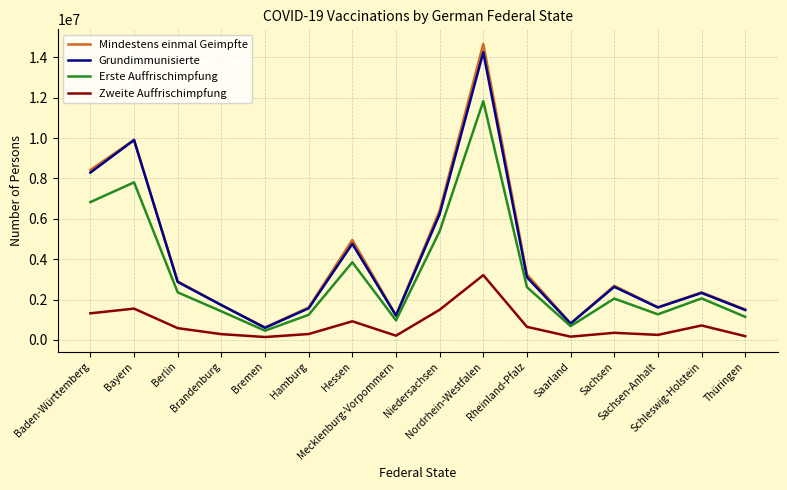

Count the number of data series in this chart.

4